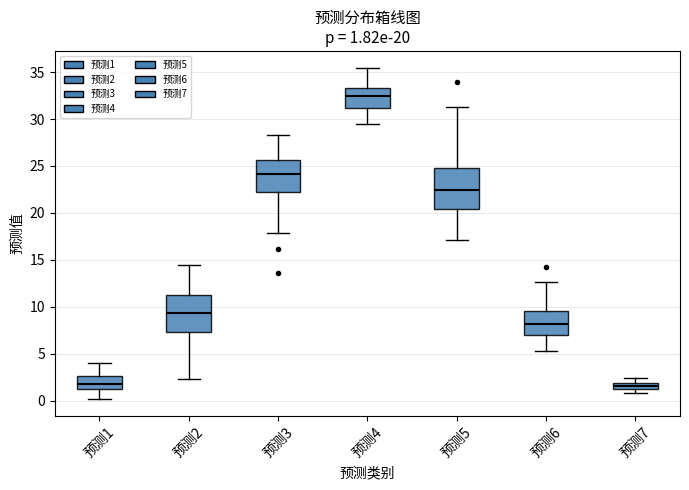

Which box's median line is the highest?

预测4